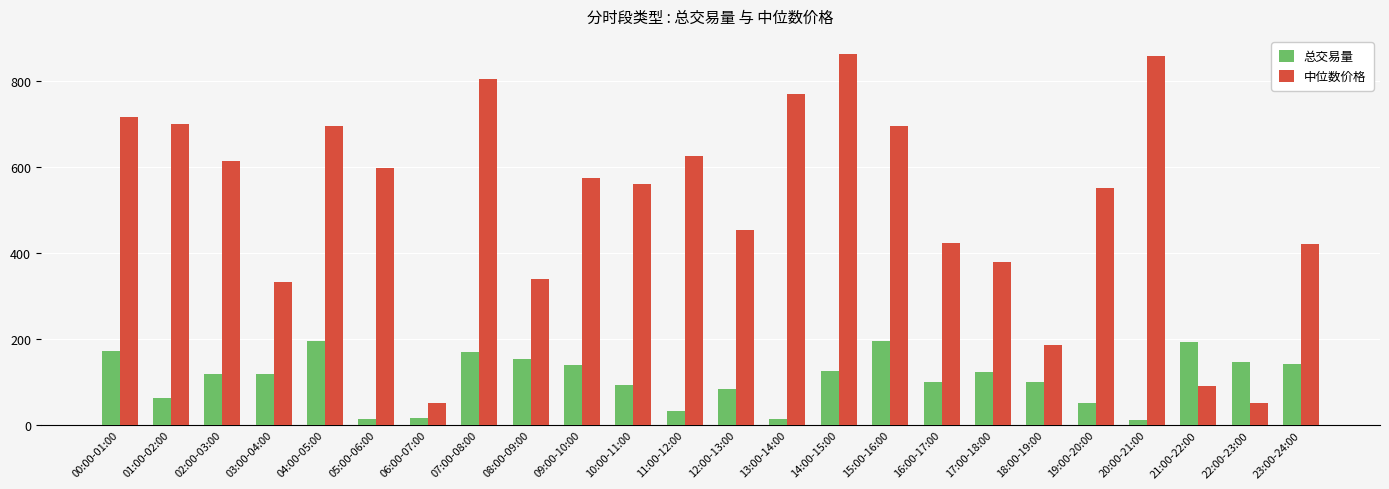

What is the total value across all series at 21:00-22:00?

285.3